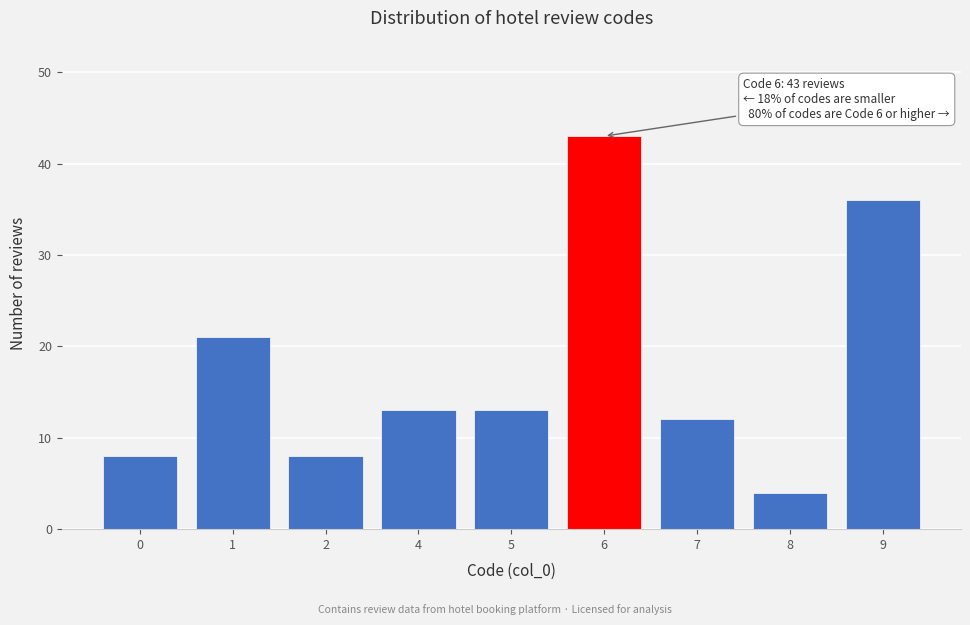

Reading left to right, list all the values displayed in this chart.

8	21	8	13	13	43	12	4	36